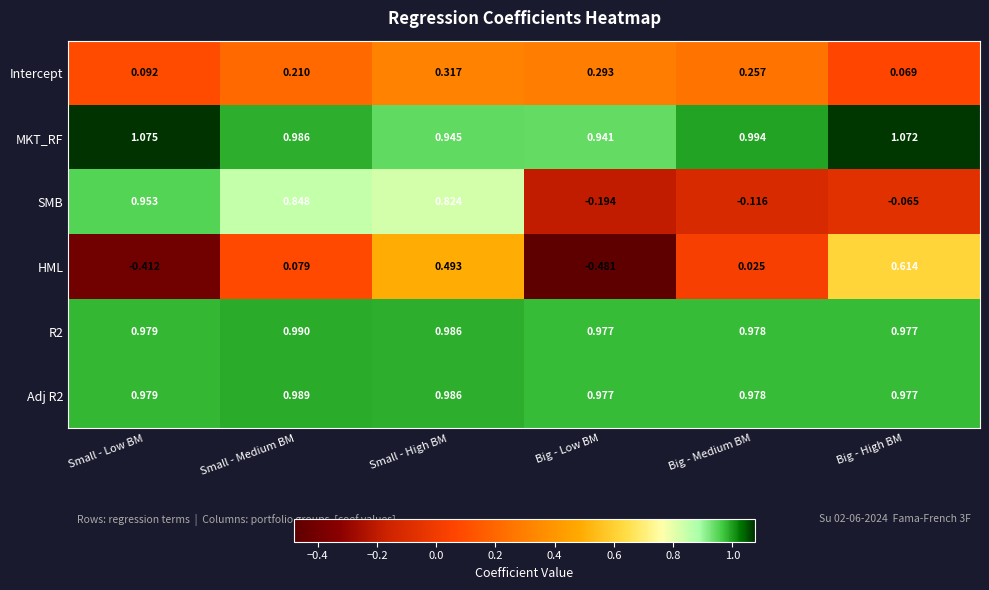

Which series has the widest spread of values?

SMB